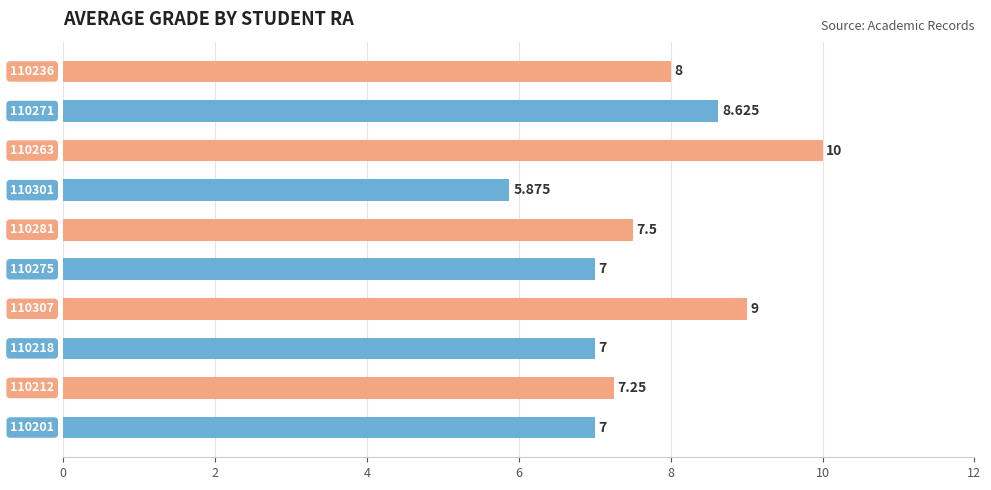

Count the number of categories in the chart.

10